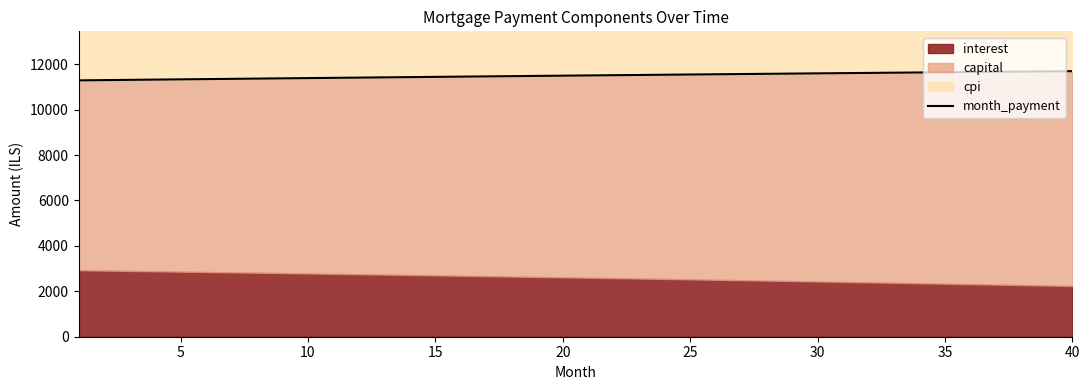

Does the chart have visible grid lines?

No